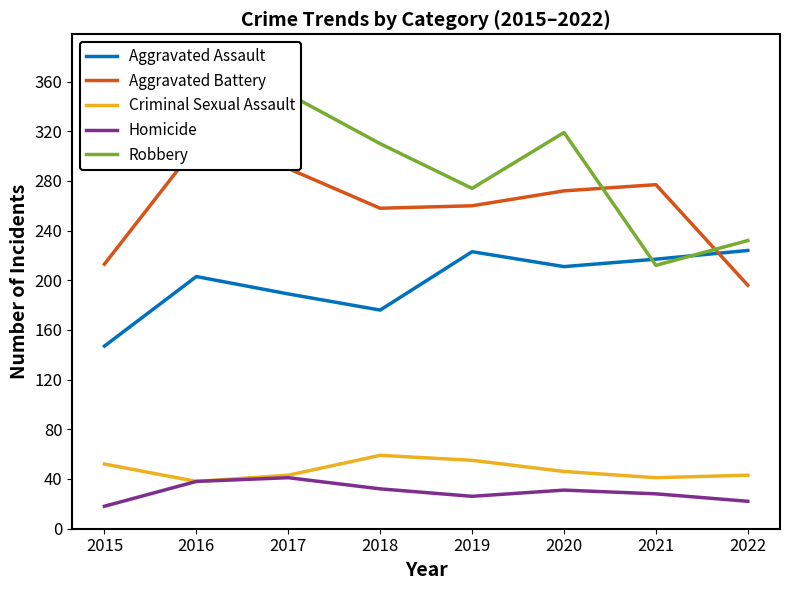

Does the chart display data point markers on the line(s)?

No